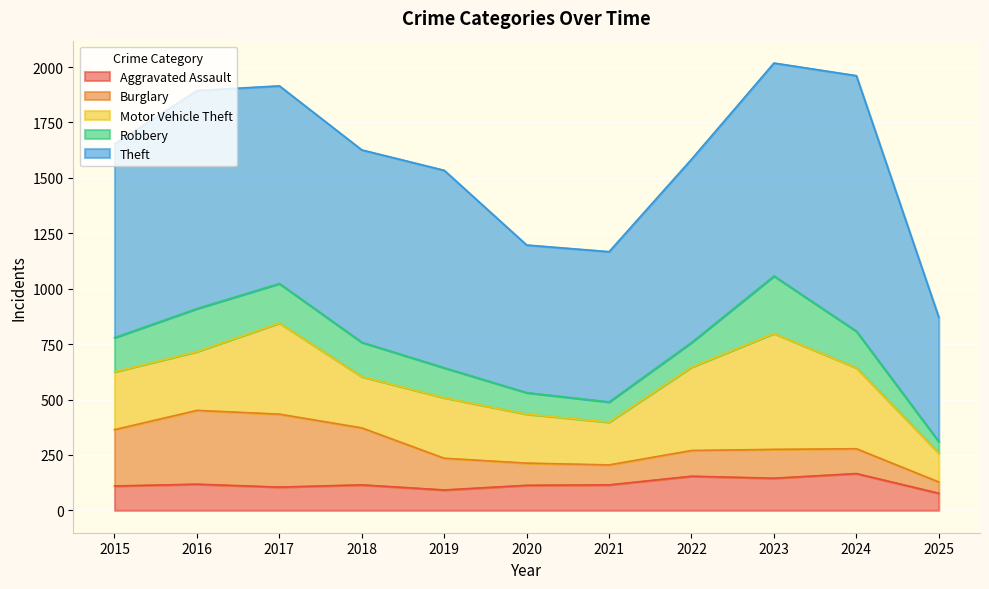

Read the Robbery value at 2020.

97